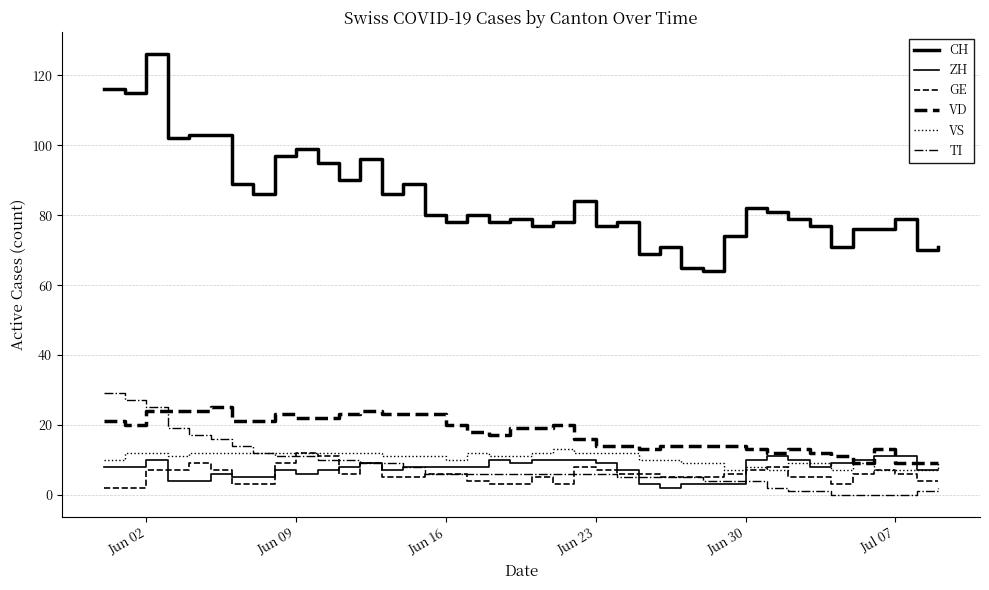

Which series has the largest total across all categories?

CH